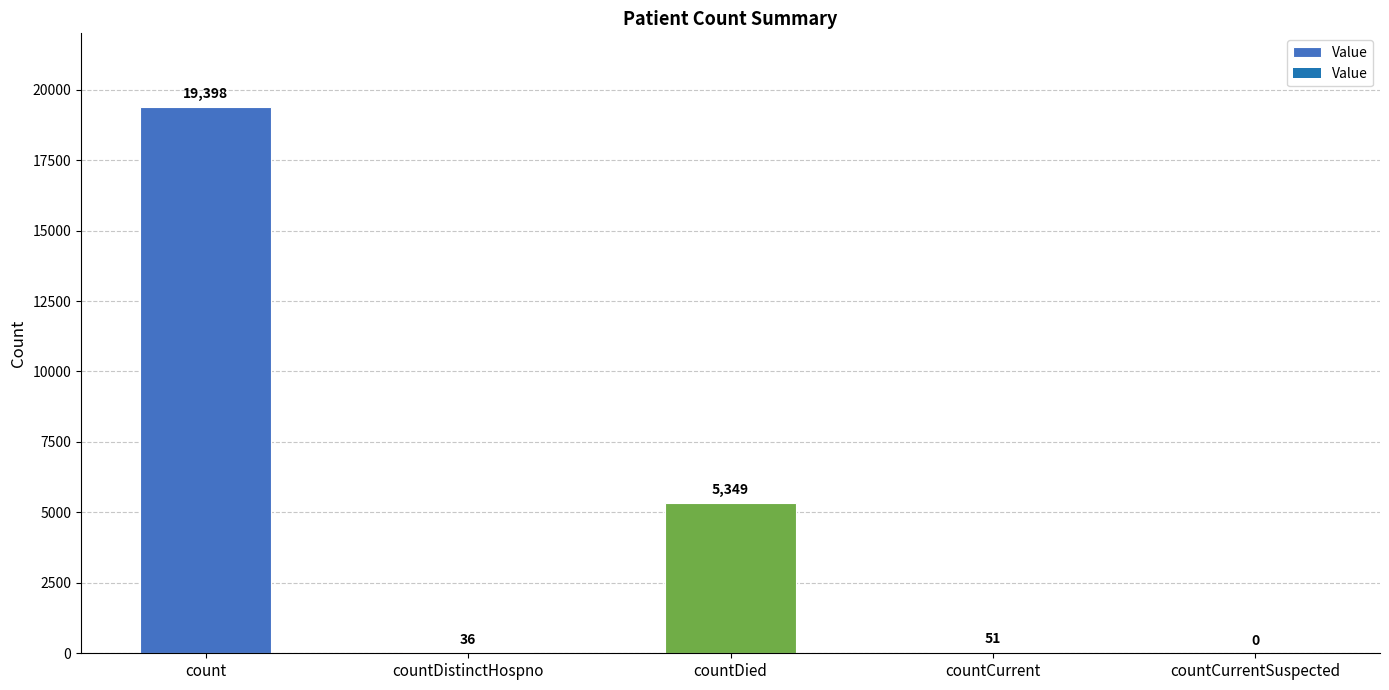

What is the change in value from count to countCurrent?

-19347